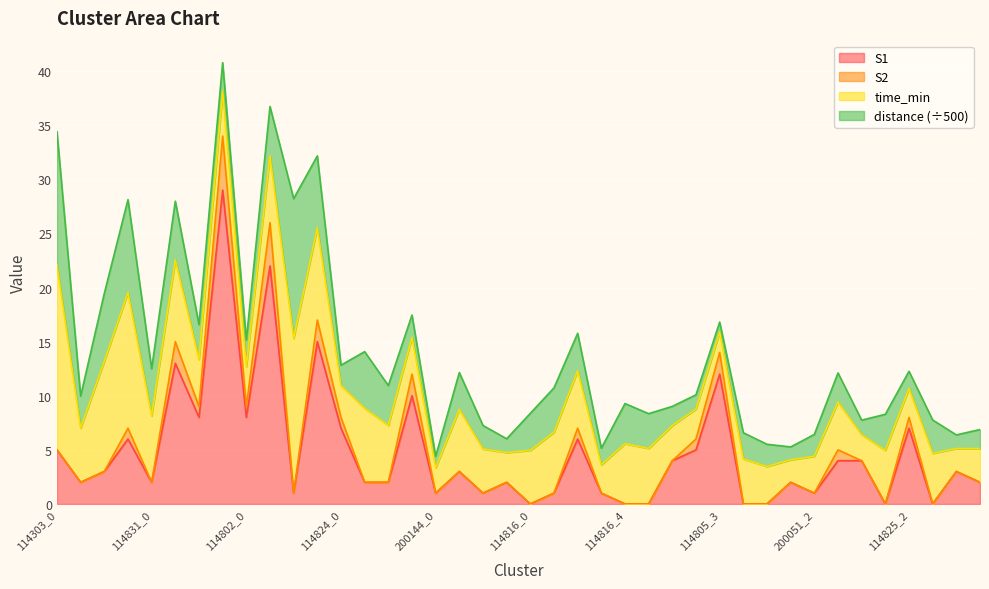

True or false: S1 has a value of 8.0 at 114802_0.

True